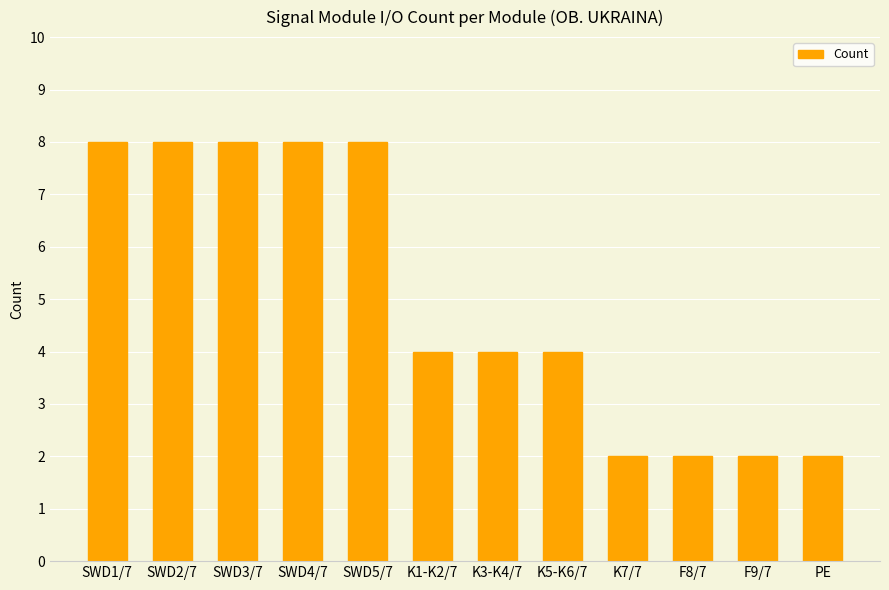

Which has a higher value, SWD5/7 or K1-K2/7?

SWD5/7